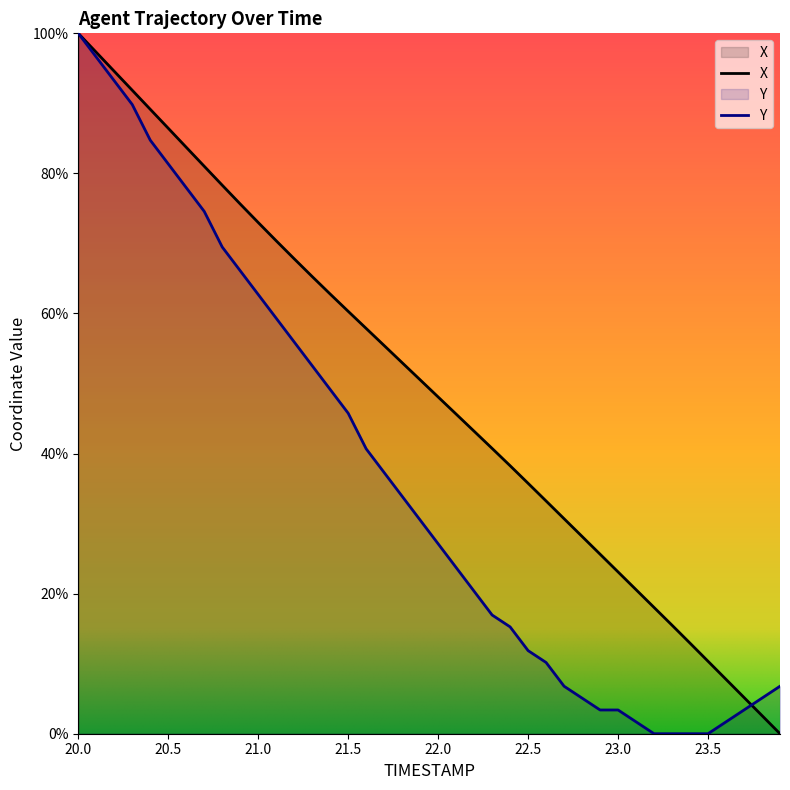

How many categories are shown in the chart?

40